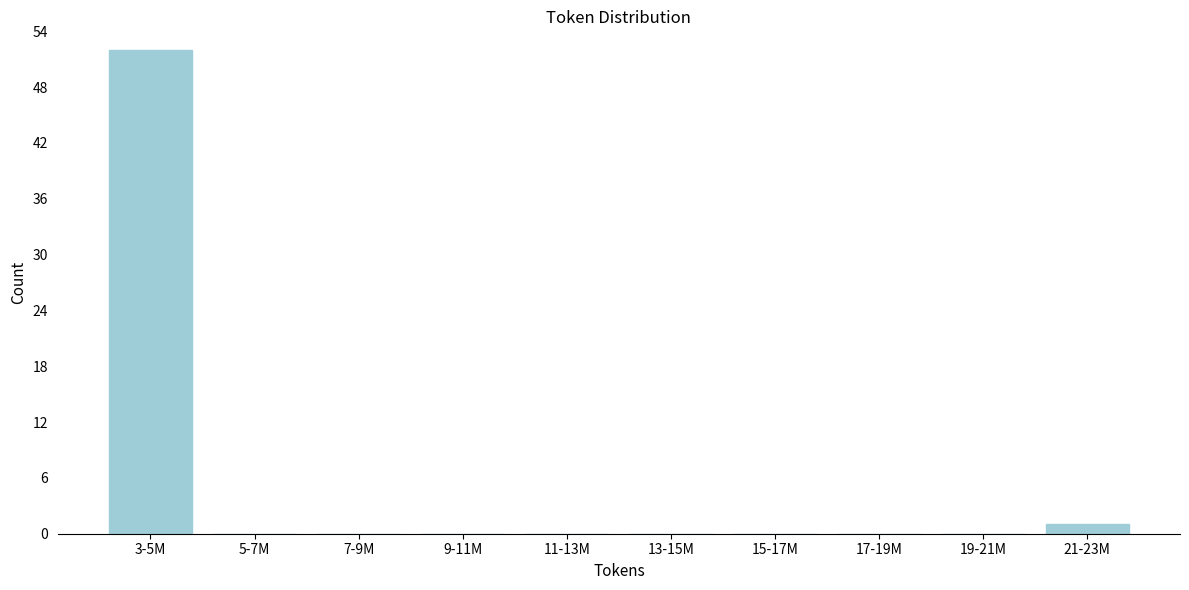

Reading left to right, what are all the values shown in this chart?

3-5M=52	5-7M=0	7-9M=0	9-11M=0	11-13M=0	13-15M=0	15-17M=0	17-19M=0	19-21M=0	21-23M=1